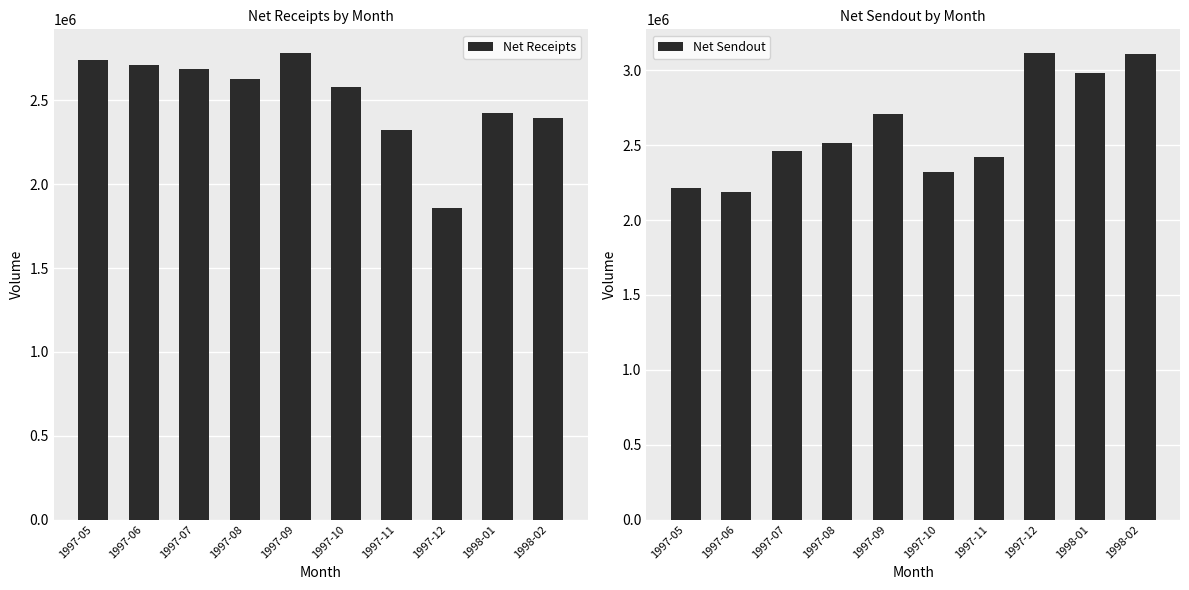

At how many categories does at least one series exceed 3104760?

2